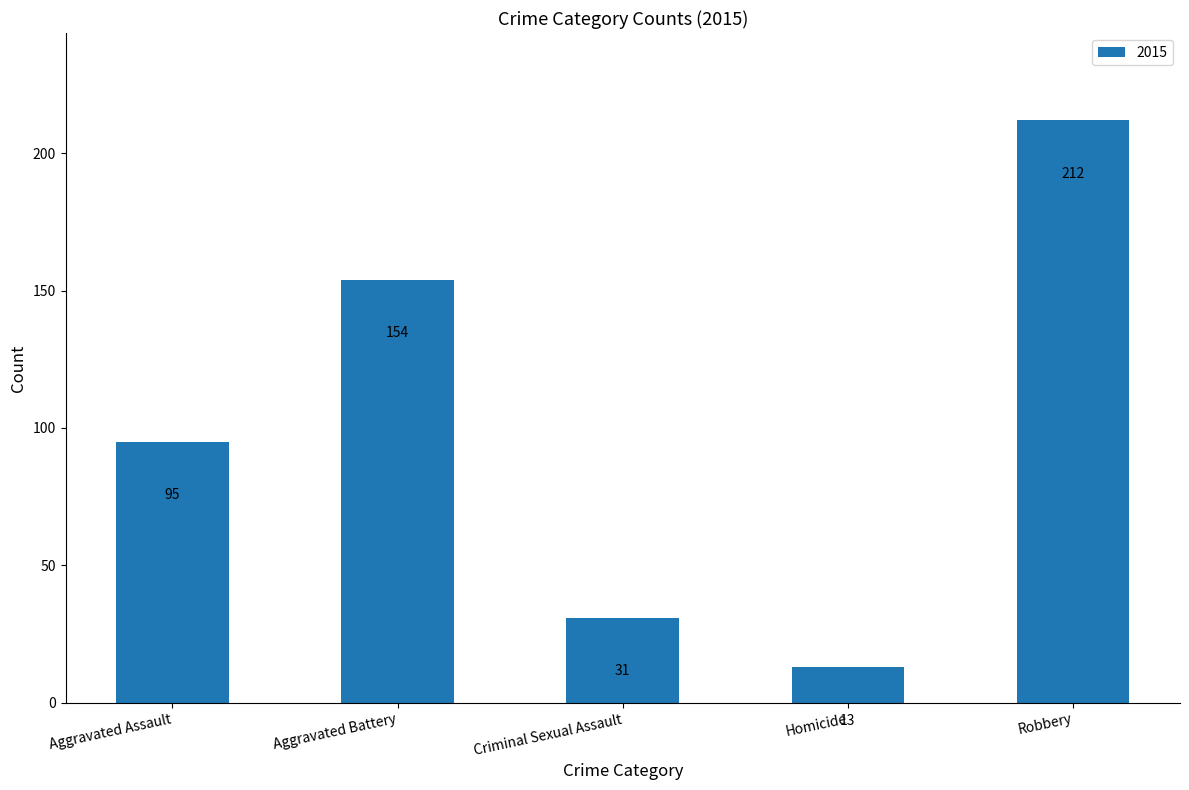

What is the minimum value shown in the chart?

13